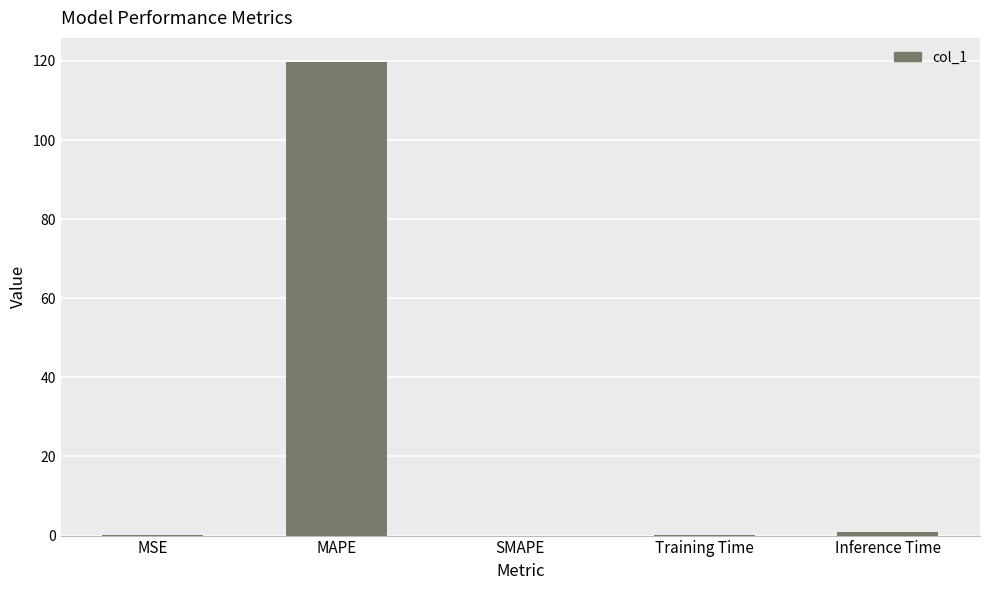

Which category has the highest value across all series?

MAPE